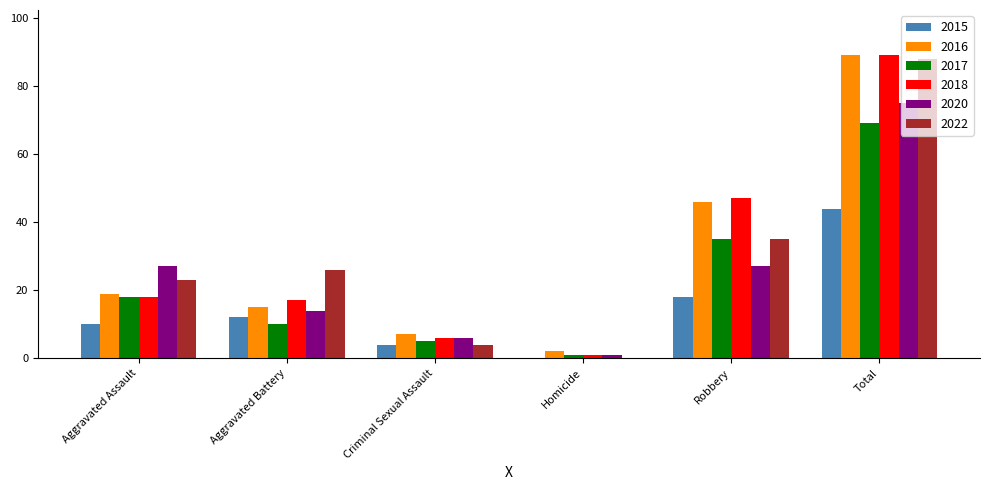

True or false: 2016 has a value of 16 at Robbery.

False